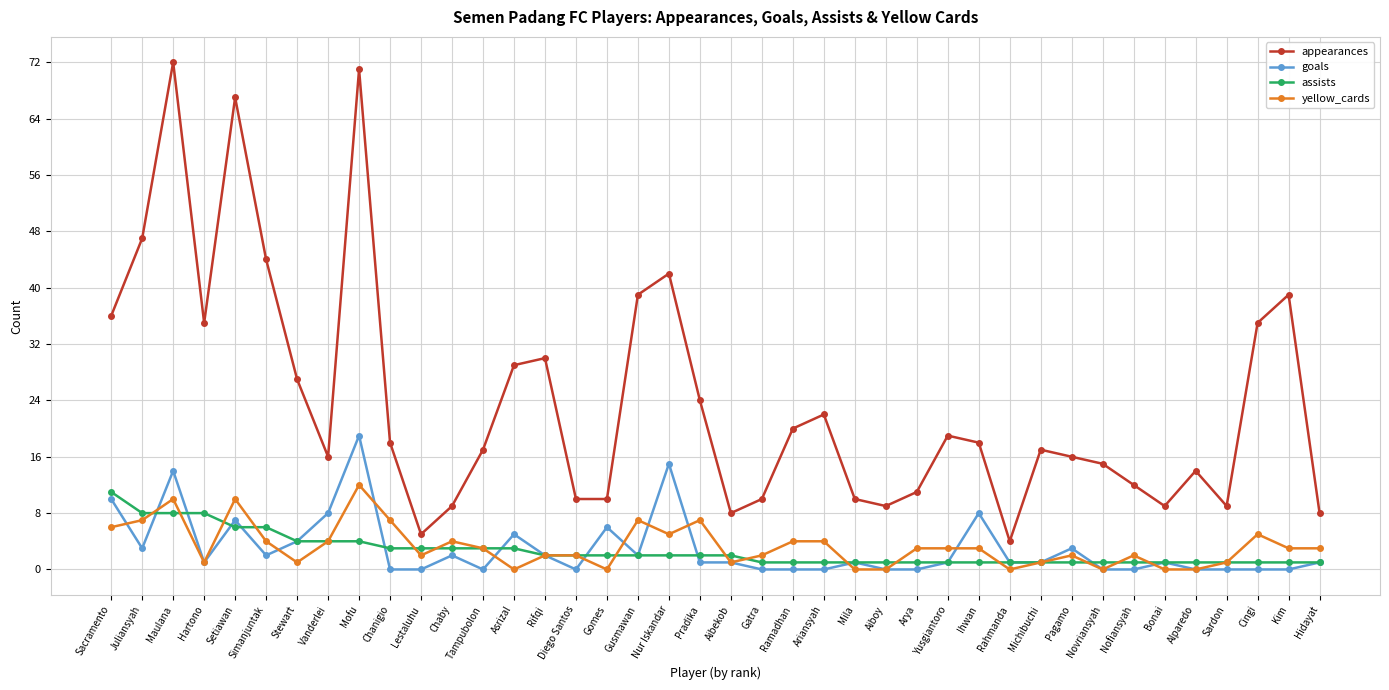

Is the value of goals at Aibekob greater than the value of appearances at Yusgiantoro?

No